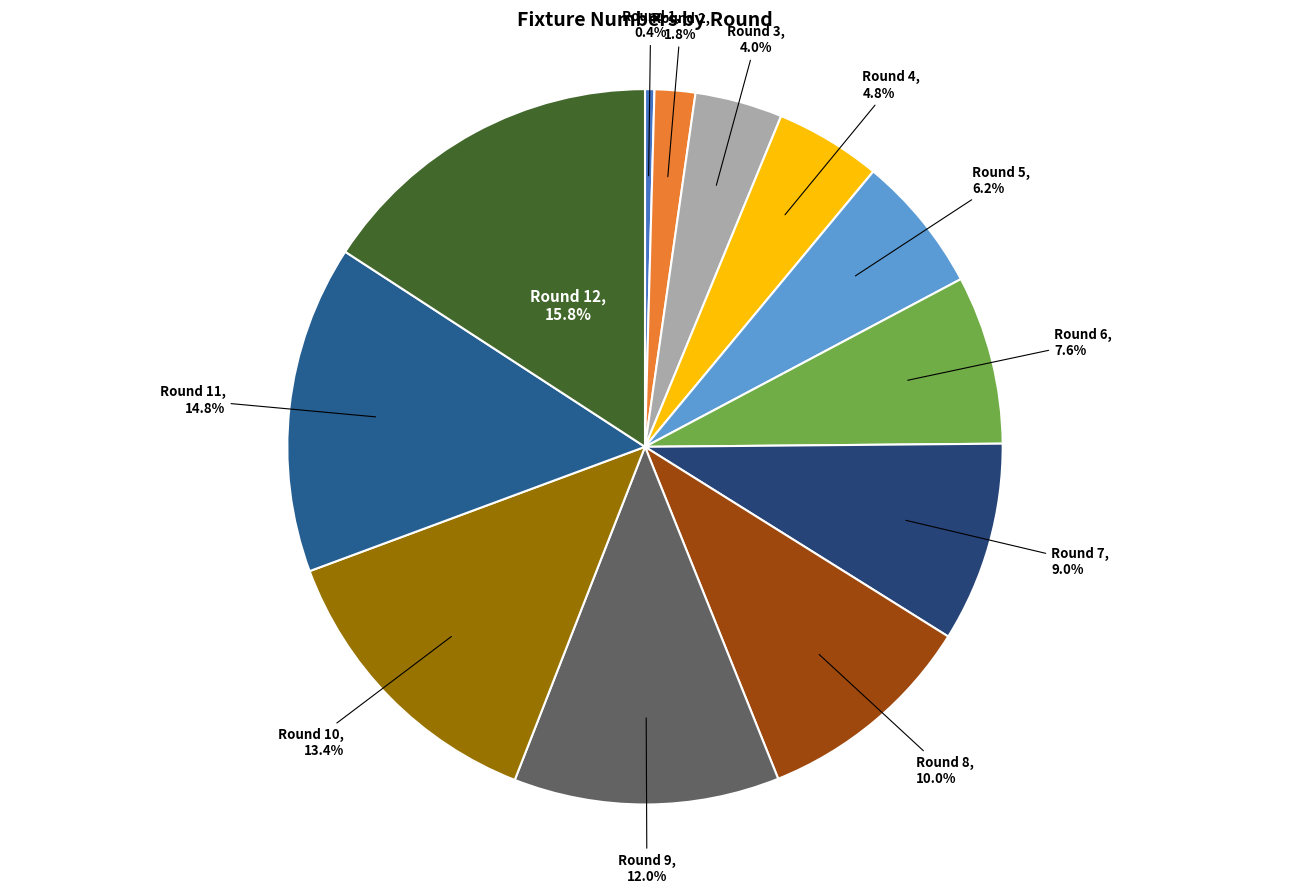

Which slice is the largest?

Round 12